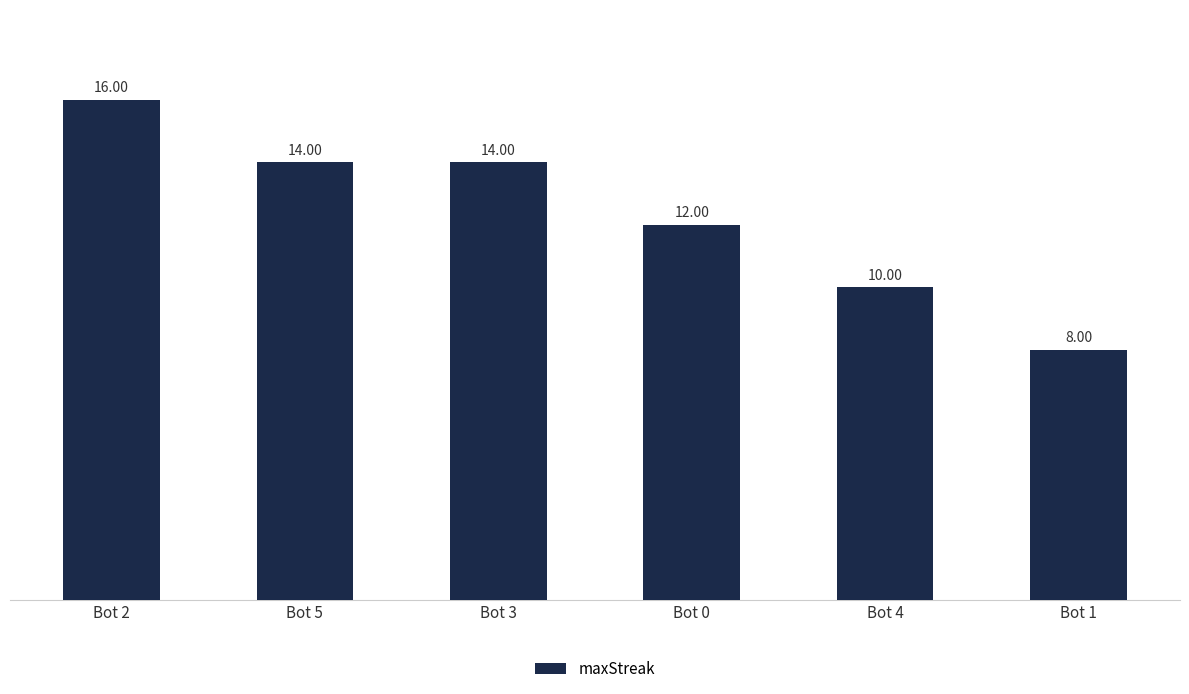

What is the change in value from Bot 4 to Bot 1?

-2